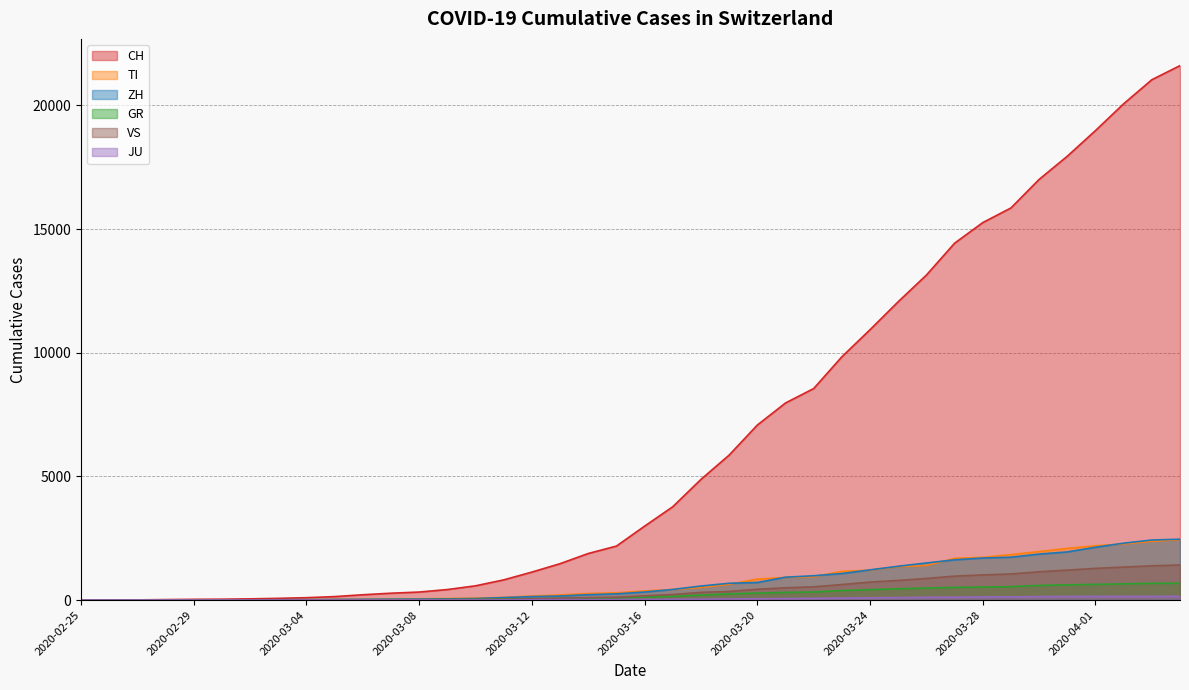

Reading right to left, list all the values displayed in this chart.

CH: 2020-04-04=21605	2020-04-03=21035	2020-04-02=20062	2020-04-01=18979	2020-03-31=17942	2020-03-30=17005	2020-03-29=15851	2020-03-28=15259	2020-03-27=14426	2020-03-26=13138	2020-03-25=12061	2020-03-24=10930	2020-03-23=9835	2020-03-22=8551	2020-03-21=7967	2020-03-20=7075	2020-03-19=5861	2020-03-18=4879	2020-03-17=3774	2020-03-16=2989	2020-03-15=2183	2020-03-14=1883	2020-03-13=1472	2020-03-12=1132	2020-03-11=817	2020-03-10=577	2020-03-09=426	2020-03-08=325	2020-03-07=278	2020-03-06=216	2020-03-05=141	2020-03-04=97	2020-03-03=70	2020-03-02=50	2020-03-01=36	2020-02-29=30	2020-02-28=20	2020-02-27=8	2020-02-26=4	2020-02-25=0
TI: 2020-04-04=2442	2020-04-03=2377	2020-04-02=2271	2020-04-01=2195	2020-03-31=2091	2020-03-30=1962	2020-03-29=1837	2020-03-28=1727	2020-03-27=1688	2020-03-26=1401	2020-03-25=1354	2020-03-24=1209	2020-03-23=1162	2020-03-22=945	2020-03-21=916	2020-03-20=849	2020-03-19=638	2020-03-18=511	2020-03-17=426	2020-03-16=368	2020-03-15=293	2020-03-14=265	2020-03-13=206	2020-03-12=163	2020-03-11=108	2020-03-10=75	2020-03-09=61	2020-03-08=49	2020-03-07=41	2020-03-06=28	2020-03-05=25	2020-03-04=13	2020-03-03=8	2020-03-02=4	2020-03-01=2	2020-02-29=2	2020-02-28=1	2020-02-27=1	2020-02-26=1	2020-02-25=0
ZH: 2020-04-04=2461	2020-04-03=2428	2020-04-02=2300	2020-04-01=2136	2020-03-31=1947	2020-03-30=1859	2020-03-29=1733	2020-03-28=1701	2020-03-27=1627	2020-03-26=1500	2020-03-25=1368	2020-03-24=1221	2020-03-23=1073	2020-03-22=984	2020-03-21=925	2020-03-20=711	2020-03-19=679	2020-03-18=568	2020-03-17=429	2020-03-16=326	2020-03-15=250	2020-03-14=218	2020-03-13=163	2020-03-12=140	2020-03-11=101	2020-03-10=62	2020-03-09=49	2020-03-08=40	2020-03-07=34	2020-03-06=29	2020-03-05=23	2020-03-04=15	2020-03-03=13	2020-03-02=10	2020-03-01=7	2020-02-29=6	2020-02-28=2	2020-02-27=2	2020-02-26=2	2020-02-25=0
GR: 2020-04-04=680	2020-04-03=678	2020-04-02=655	2020-04-01=635	2020-03-31=617	2020-03-30=591	2020-03-29=542	2020-03-28=527	2020-03-27=513	2020-03-26=487	2020-03-25=458	2020-03-24=419	2020-03-23=386	2020-03-22=327	2020-03-21=311	2020-03-20=283	2020-03-19=252	2020-03-18=204	2020-03-17=152	2020-03-16=118	2020-03-15=93	2020-03-14=73	2020-03-13=65	2020-03-12=53	2020-03-11=44	2020-03-10=32	2020-03-09=28	2020-03-08=19	2020-03-07=18	2020-03-06=16	2020-03-05=15	2020-03-04=13	2020-03-03=10	2020-03-02=9	2020-03-01=6	2020-02-29=6	2020-02-28=6	2020-02-27=2	2020-02-26=2	2020-02-25=0
JU: 2020-04-04=154	2020-04-03=149	2020-04-02=149	2020-04-01=149	2020-03-31=145	2020-03-30=140	2020-03-29=128	2020-03-28=127	2020-03-27=119	2020-03-26=114	2020-03-25=100	2020-03-24=92	2020-03-23=82	2020-03-22=69	2020-03-21=61	2020-03-20=54	2020-03-19=44	2020-03-18=36	2020-03-17=29	2020-03-16=25	2020-03-15=19	2020-03-14=18	2020-03-13=17	2020-03-12=12	2020-03-11=7	2020-03-10=7	2020-03-09=7	2020-03-08=5	2020-03-07=5	2020-03-06=4	2020-03-05=4	2020-03-04=2	2020-03-03=2	2020-03-02=1	2020-03-01=1	2020-02-29=1	2020-02-28=1	2020-02-27=1	2020-02-26=0	2020-02-25=0
VS: 2020-04-04=1418	2020-04-03=1385	2020-04-02=1334	2020-04-01=1282	2020-03-31=1211	2020-03-30=1144	2020-03-29=1055	2020-03-28=1017	2020-03-27=968	2020-03-26=874	2020-03-25=793	2020-03-24=728	2020-03-23=628	2020-03-22=535	2020-03-21=498	2020-03-20=436	2020-03-19=349	2020-03-18=312	2020-03-17=225	2020-03-16=172	2020-03-15=115	2020-03-14=98	2020-03-13=76	2020-03-12=53	2020-03-11=30	2020-03-10=22	2020-03-09=17	2020-03-08=12	2020-03-07=7	2020-03-06=6	2020-03-05=5	2020-03-04=4	2020-03-03=3	2020-03-02=3	2020-03-01=2	2020-02-29=1	2020-02-28=1	2020-02-27=0	2020-02-26=0	2020-02-25=0